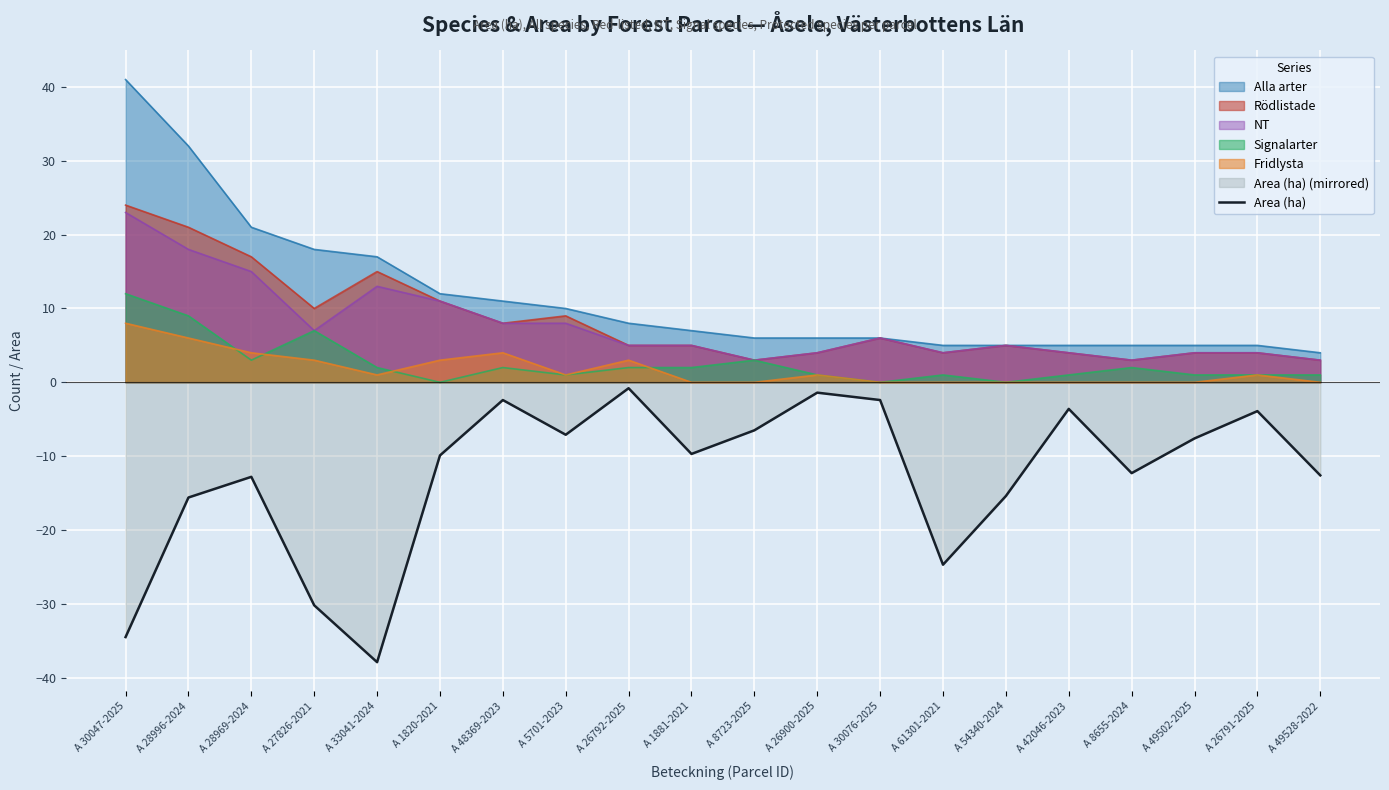

At which category does the chart reach its minimum across all series?

A 33041-2024